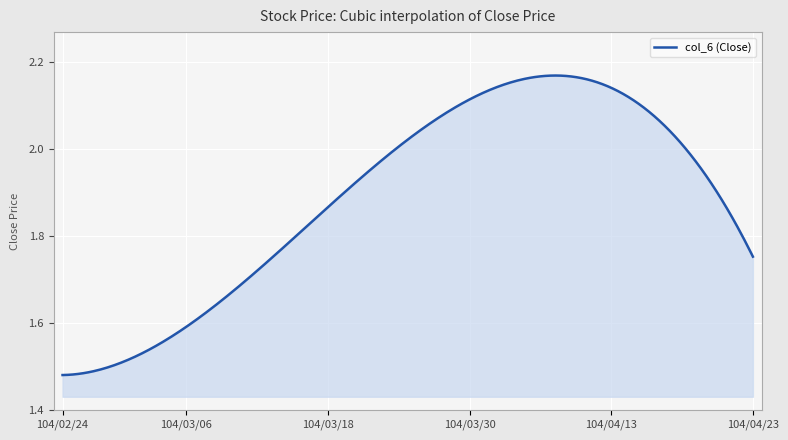

What is the difference between the maximum and minimum values?

0.7